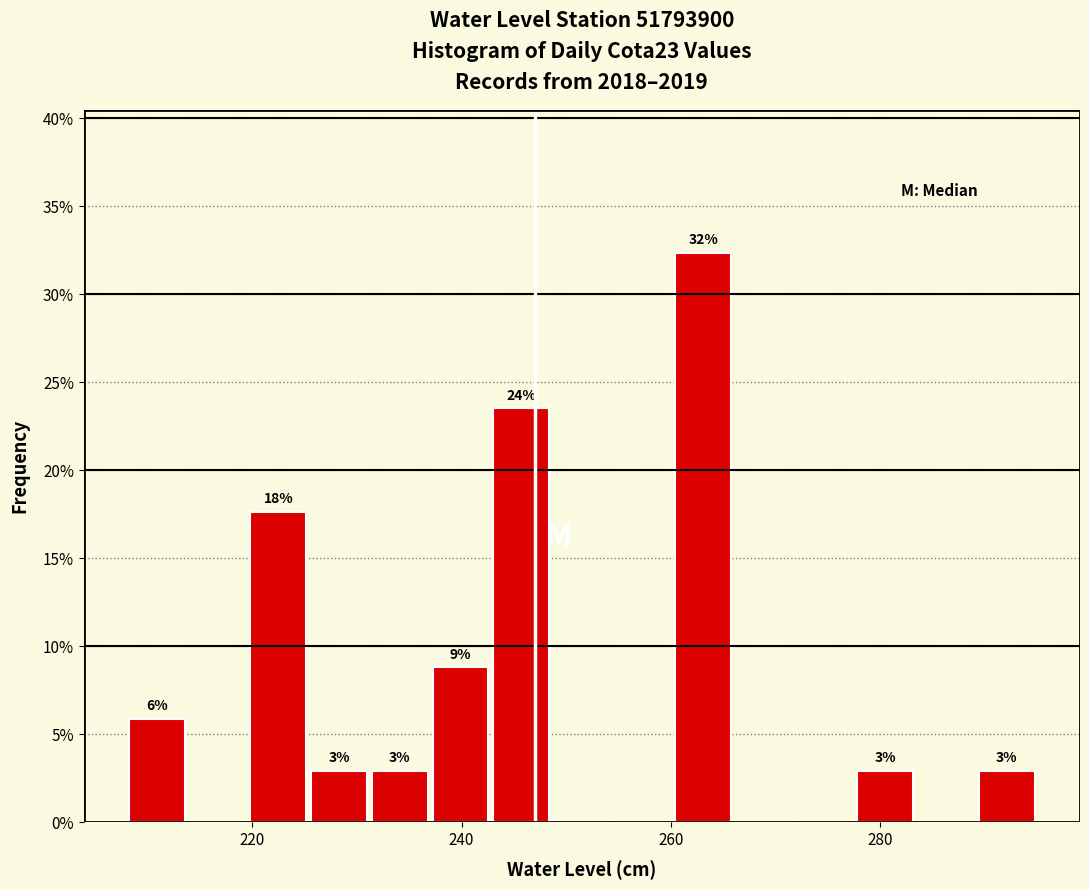

Read against the x-axis, roughly where is the centre of the tallest bar?

264